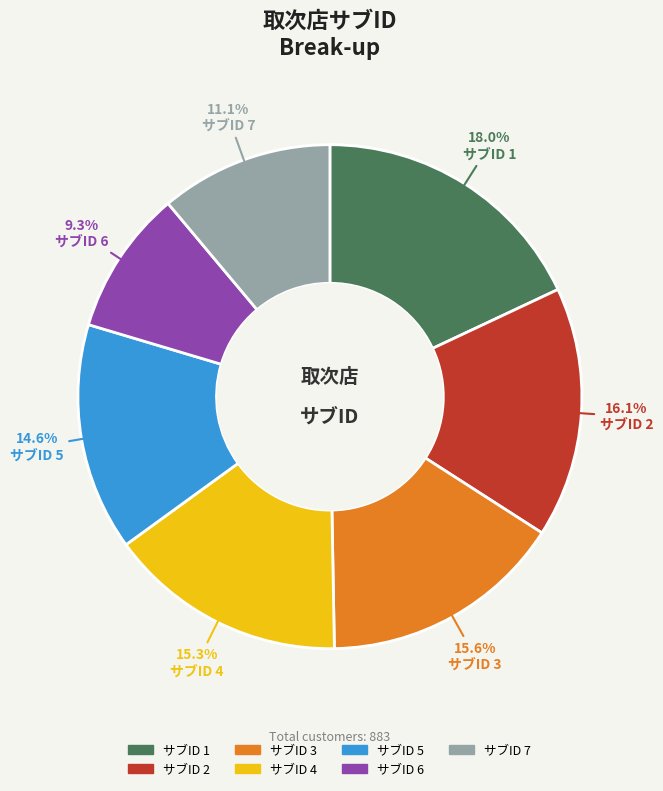

How many slices are in this pie chart?

7